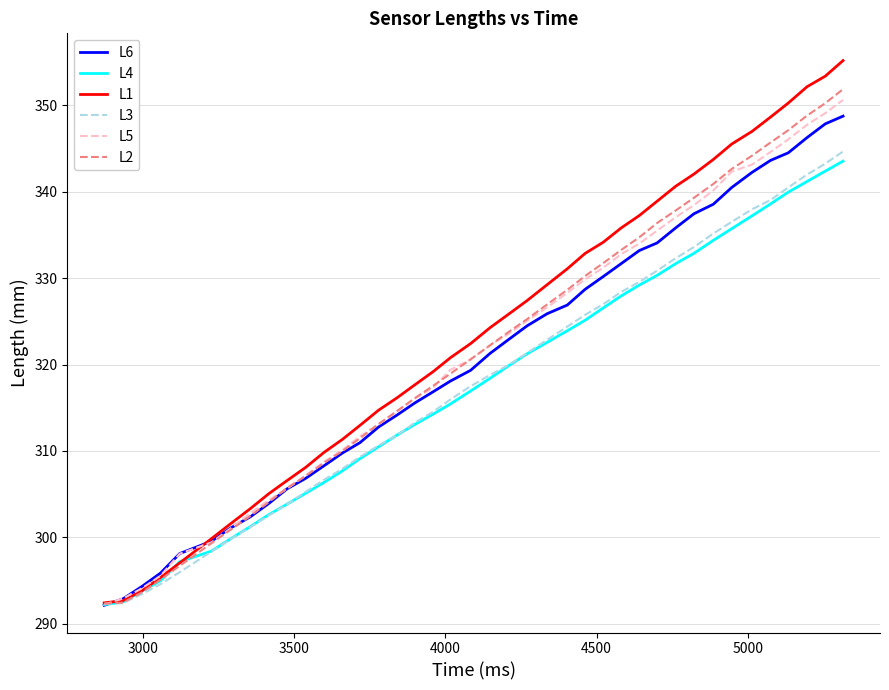

Which series has the largest range (max minus min)?

L1